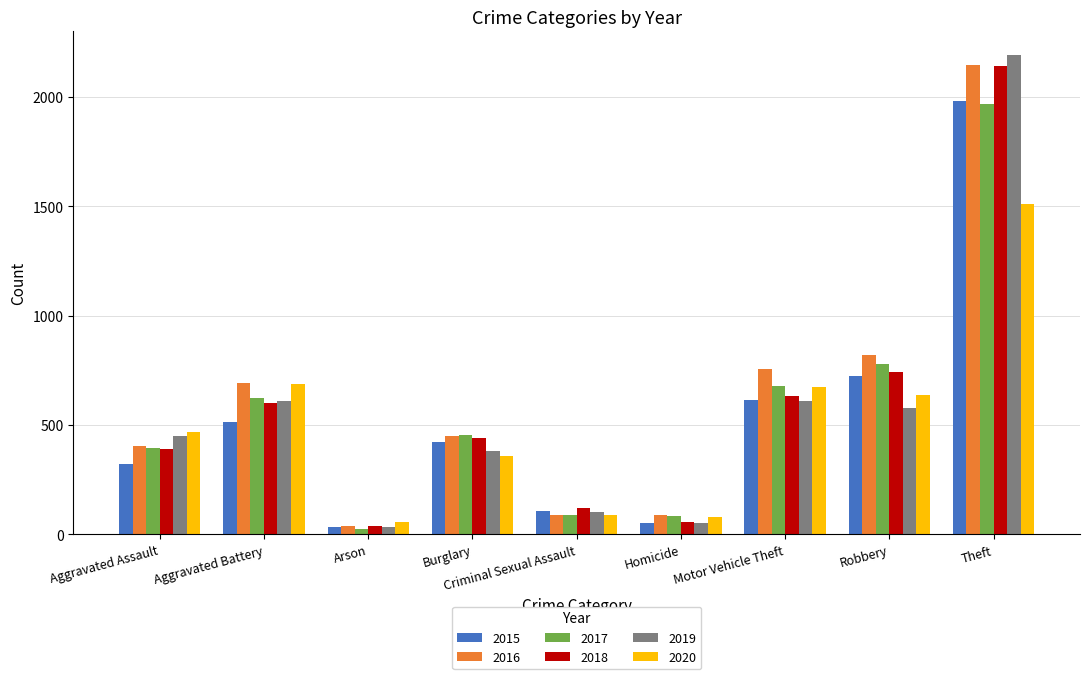

What is the highest value of the 2015 series?

1981